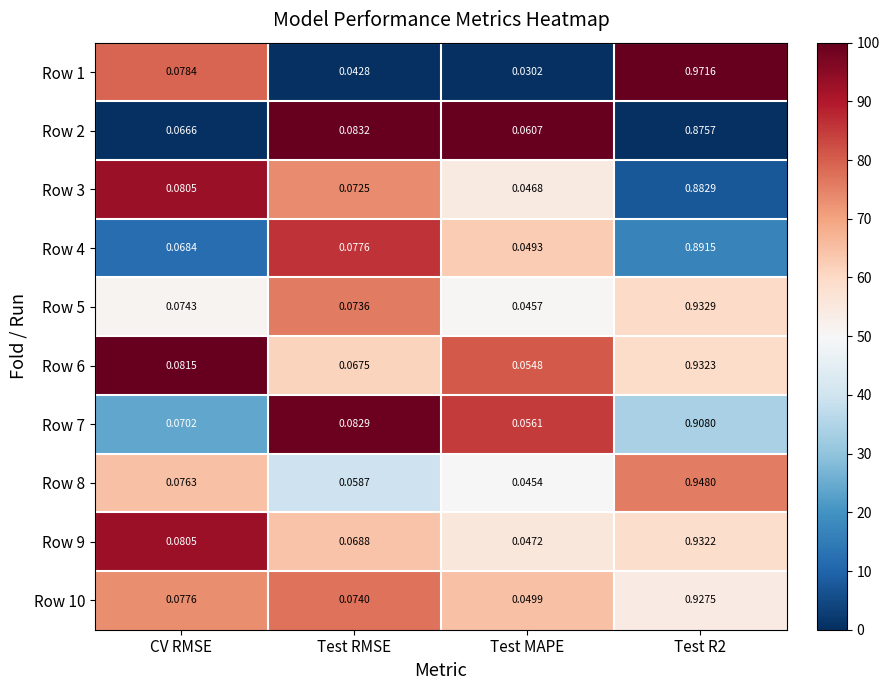

Which category has the lowest value in the Row 1 series?

Test MAPE